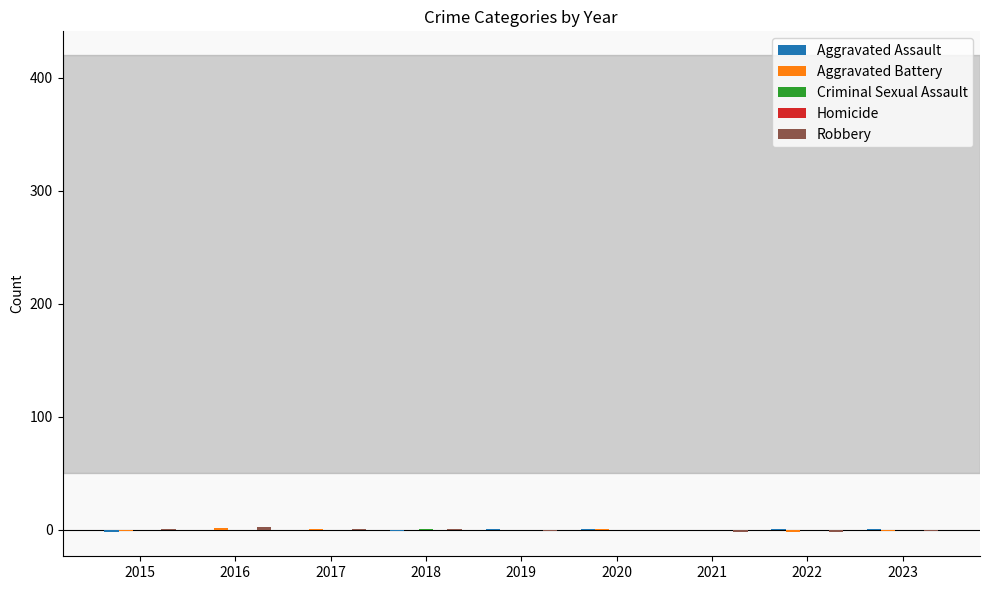

What is the difference between the second highest and second lowest values in the Homicide series?

0.5